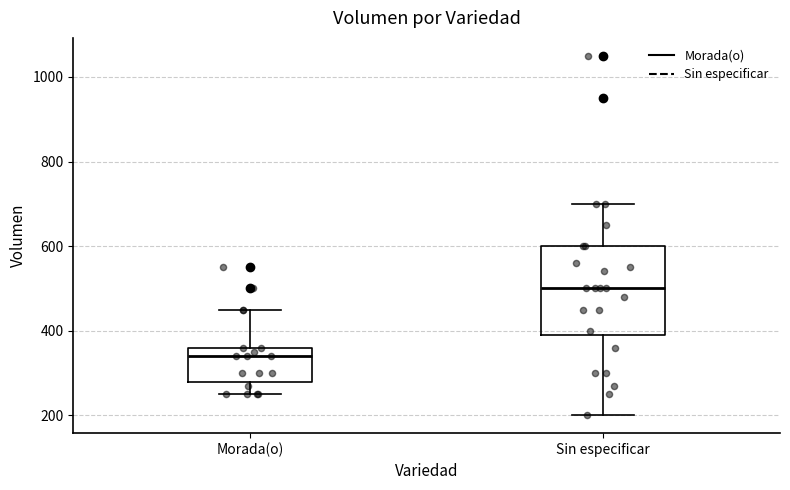

Reading left to right, transcribe this box plot: for each box, give where its median line is, the range the box spans, and where its two whiskers end, as read against the y-axis. The values are not printed on the chart, so give them approximately, as read against the axis.

Morada(o): median 340, box 280 to 360, whiskers 260 to 460
Sin especificar: median 500, box 400 to 600, whiskers 200 to 700